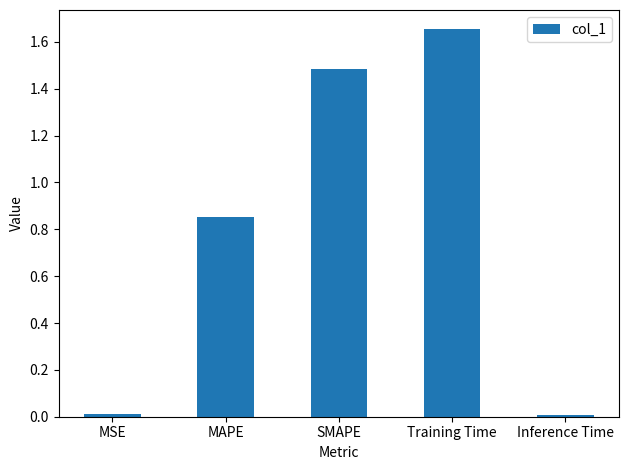

What is the ratio of the value at MAPE to the value at Training Time?

0.5